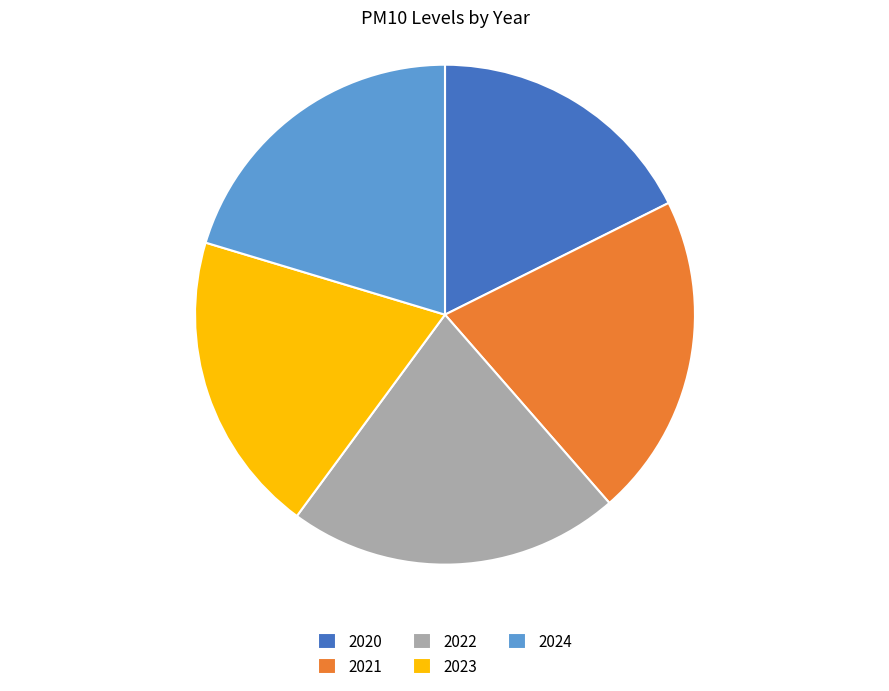

Rank the categories by value from highest to lowest.

2022, 2021, 2024, 2023, 2020